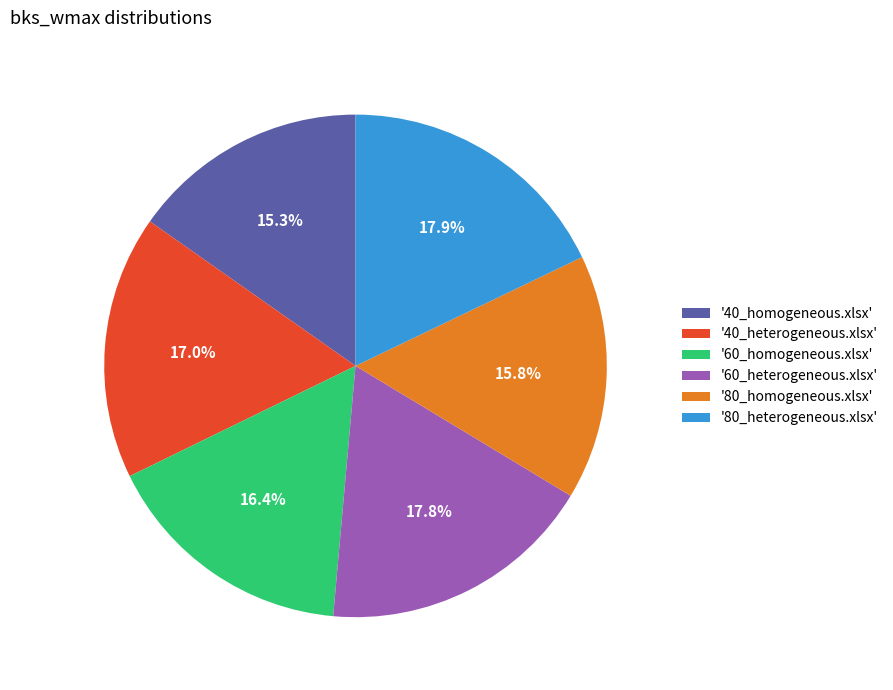

Count the number of slices in the pie.

6